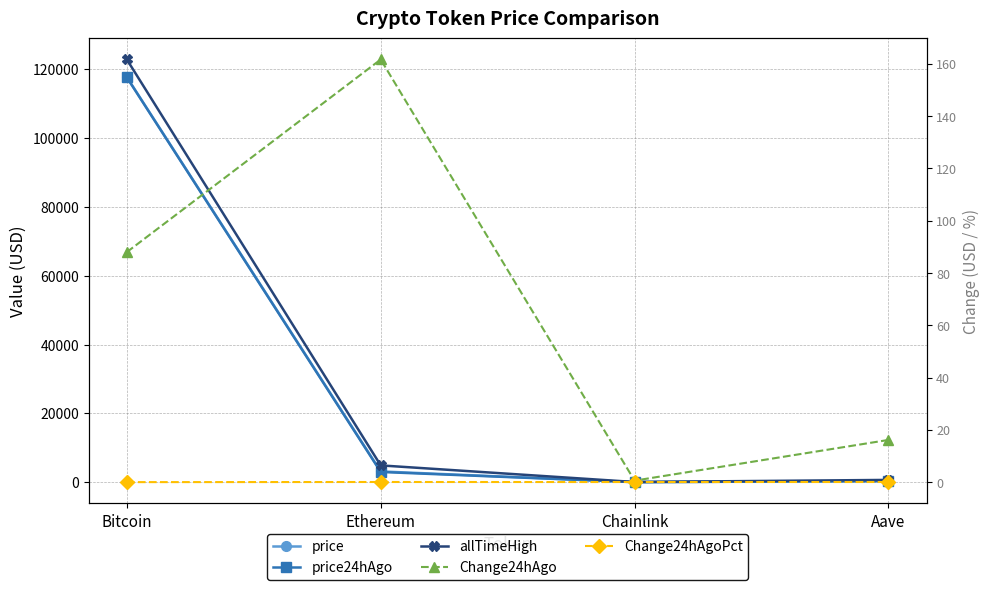

How many series are shown in this chart?

5